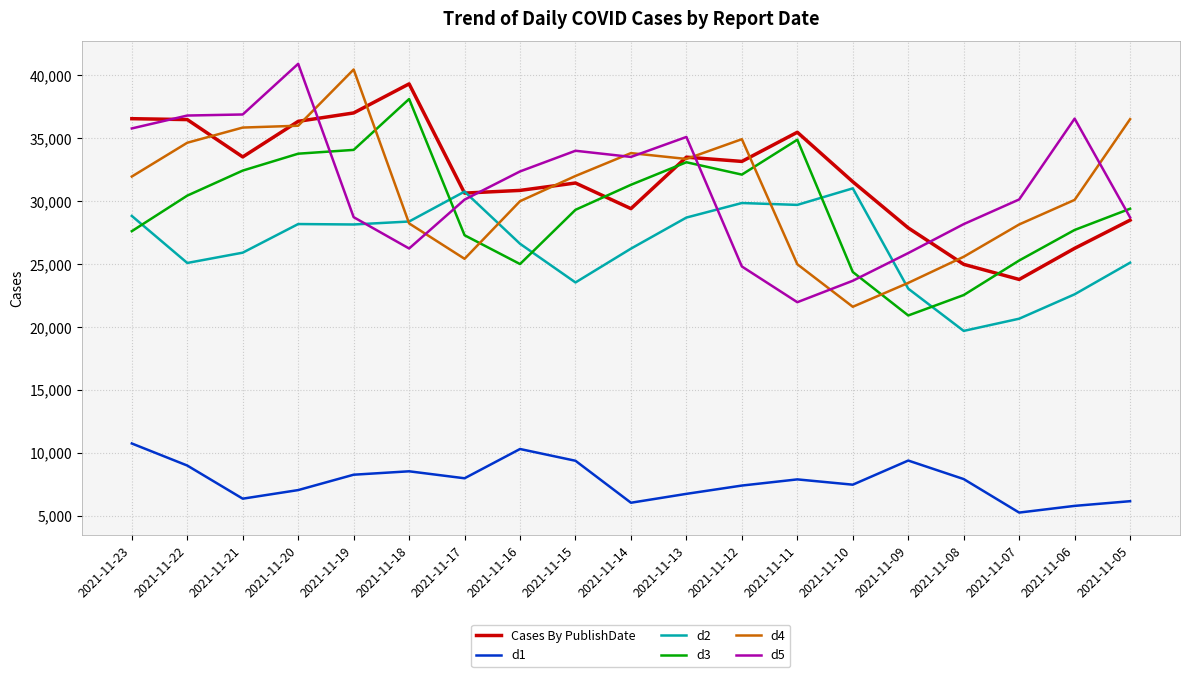

Is the value of d1 at 2021-11-13 greater than the value of Cases By PublishDate at 2021-11-14?

No